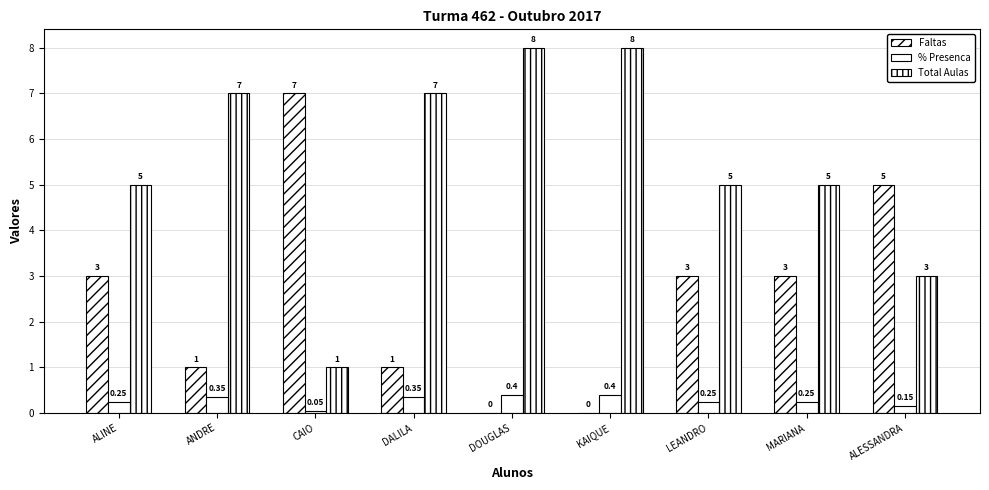

Which category has the lowest value across all series?

DOUGLAS